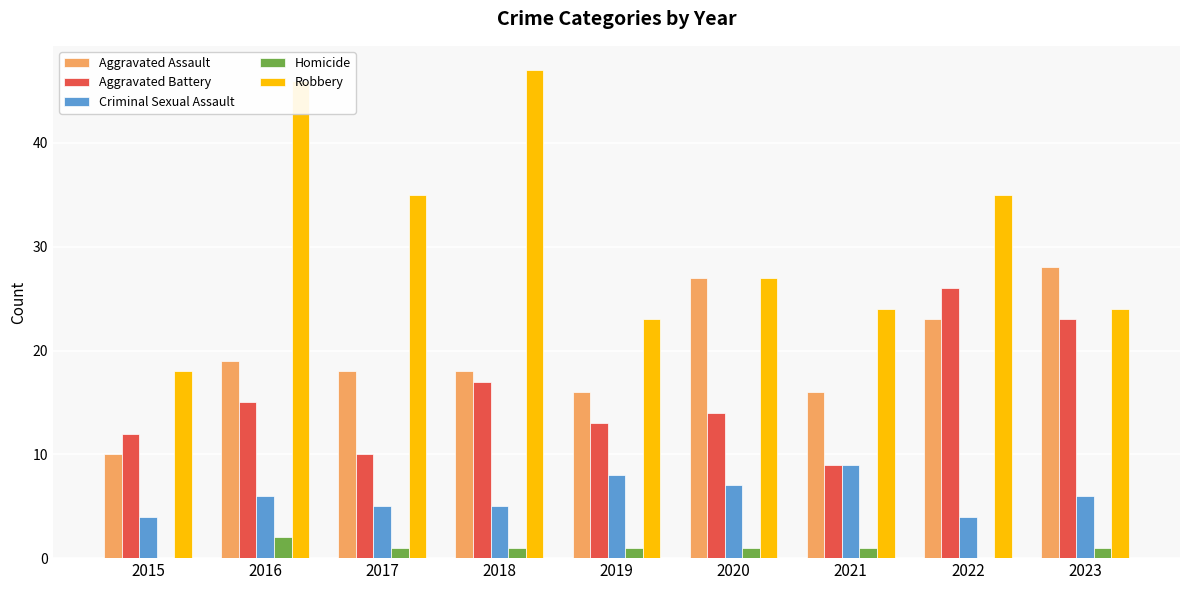

Which category has the highest value across all series?

2018